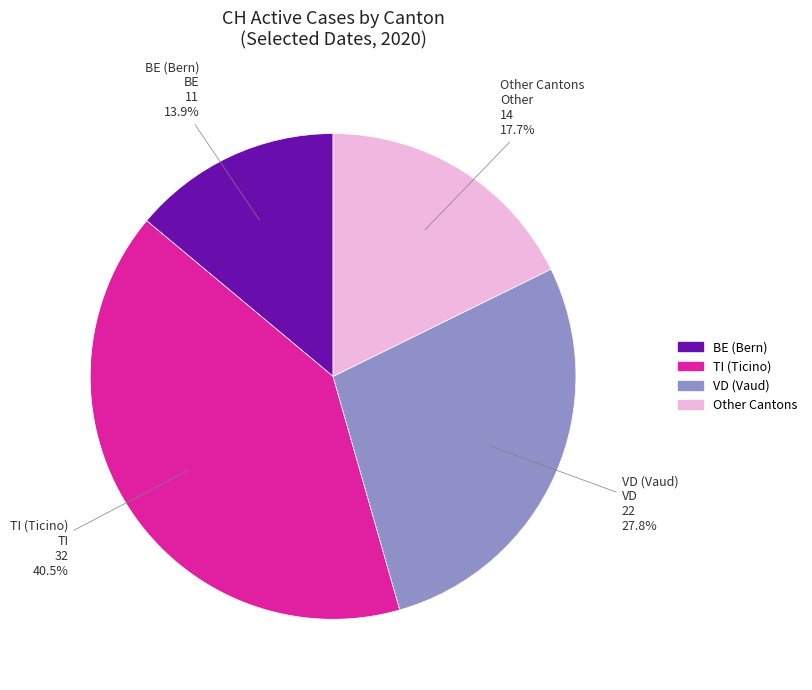

Does any single category account for the majority?

No